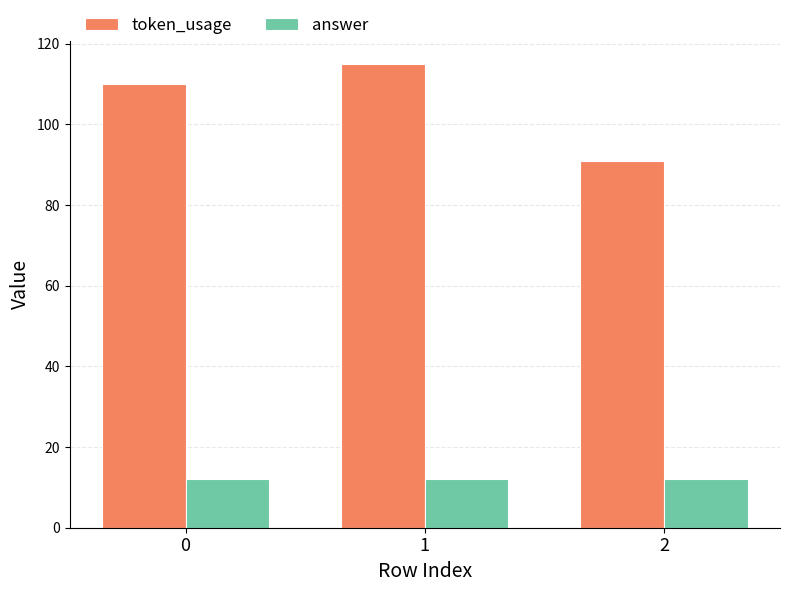

True or false: answer has a value of 4 at 1.

False